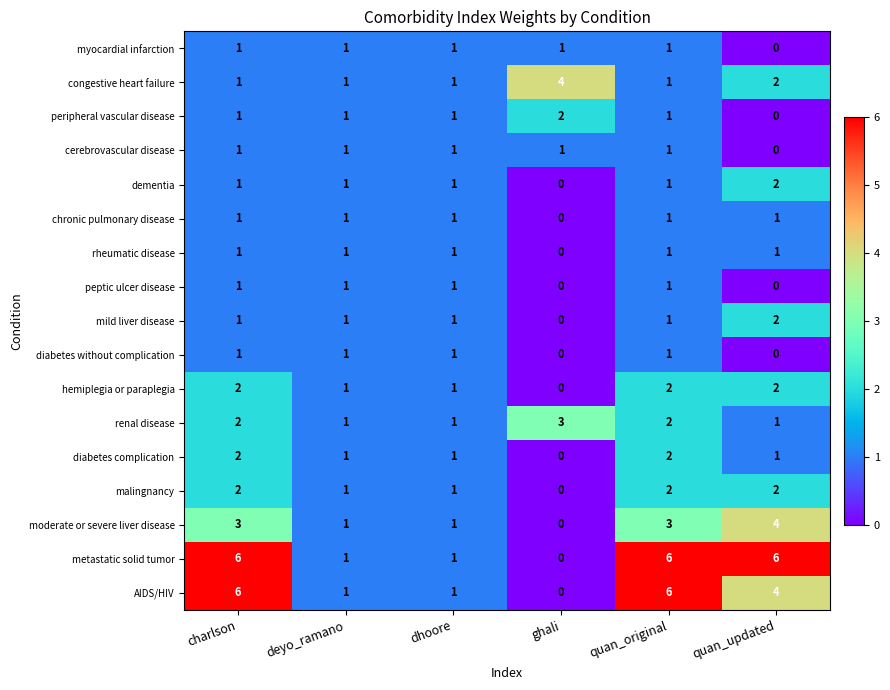

What is the difference between the maximum and second lowest values in the congestive heart failure series?

3